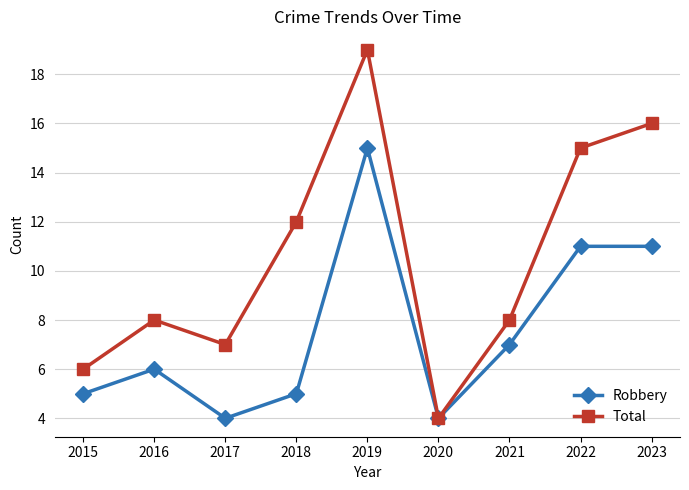

List the series in order of their peak value, highest first.

Total, Robbery